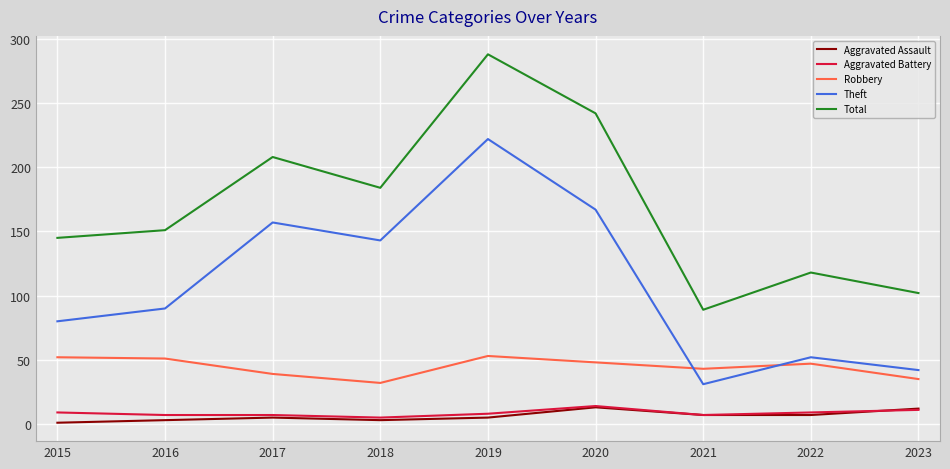

Read the Robbery value at 2022.

47